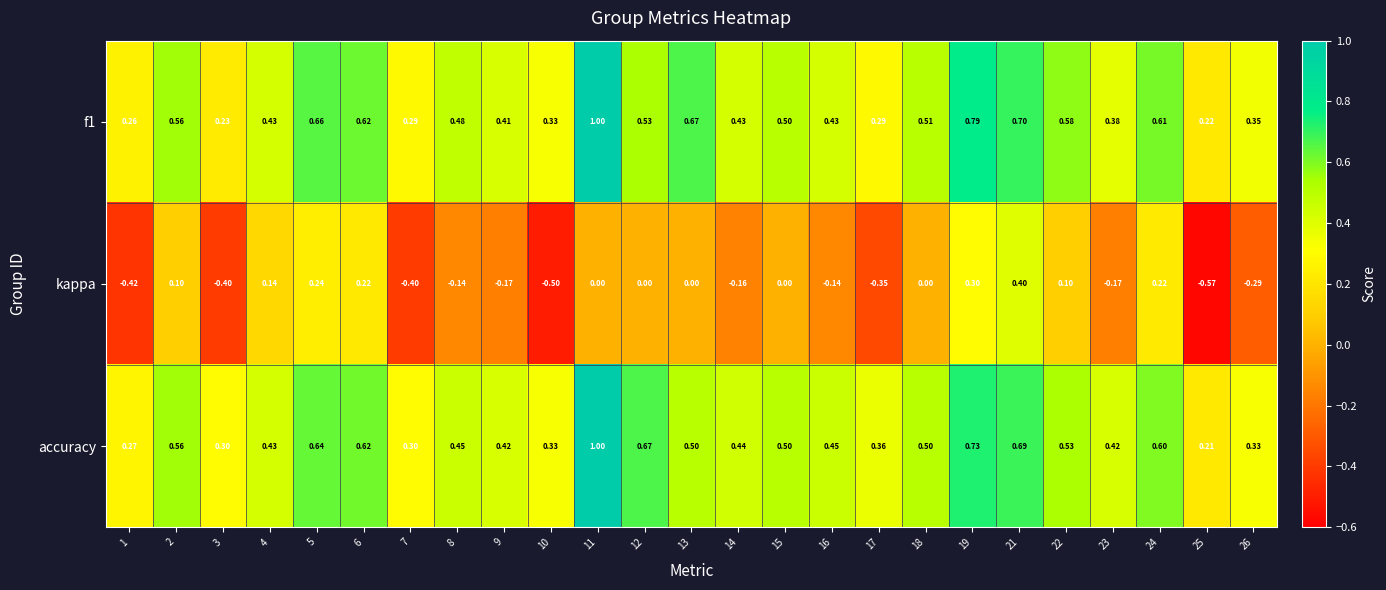

Which series has the widest spread of values?

kappa